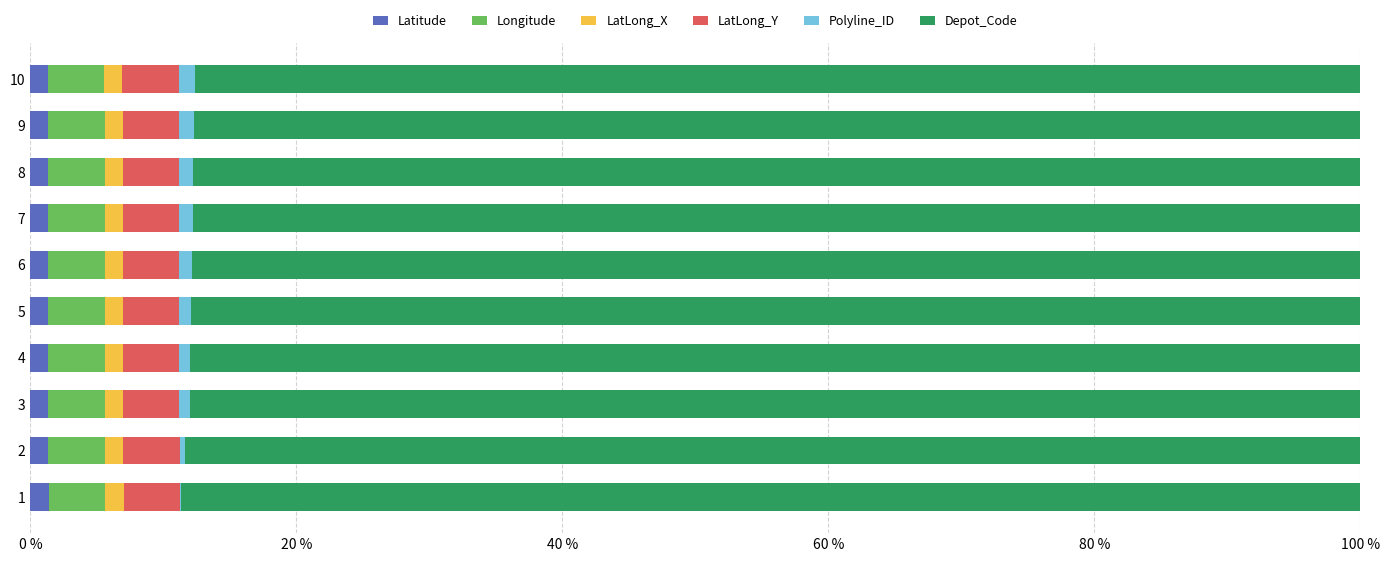

Is it true that Latitude equals 1.4 at 3?

True